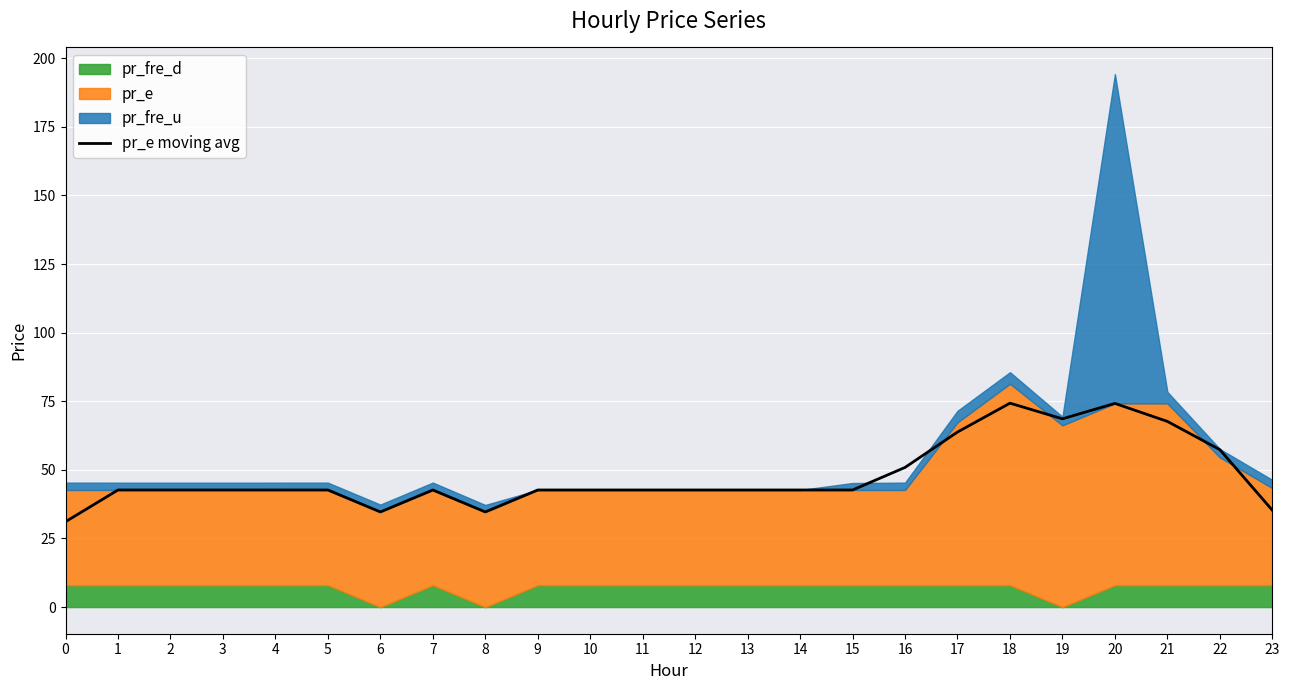

True or false: pr_e moving avg has a value of 57.4 at 22.

True